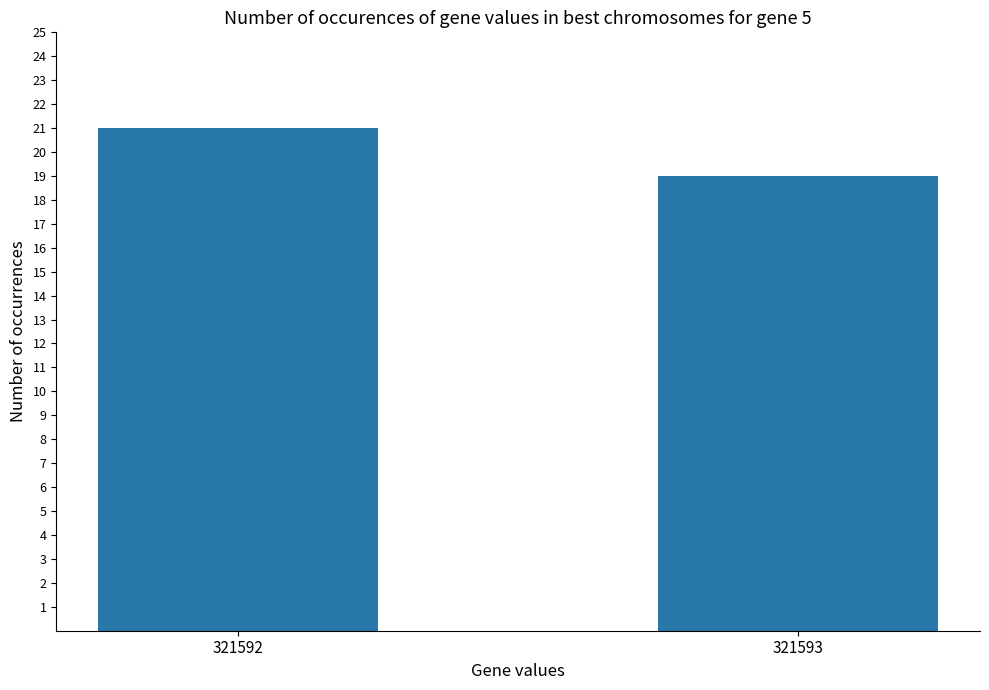

How many values are below 21?

1